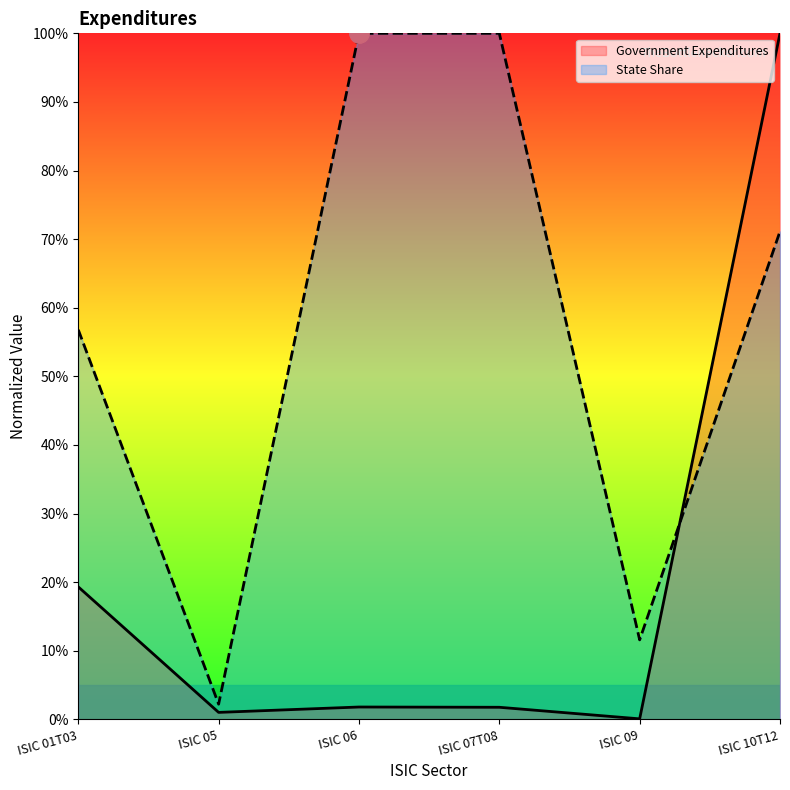

What is the average value of the State Share series?

57.0